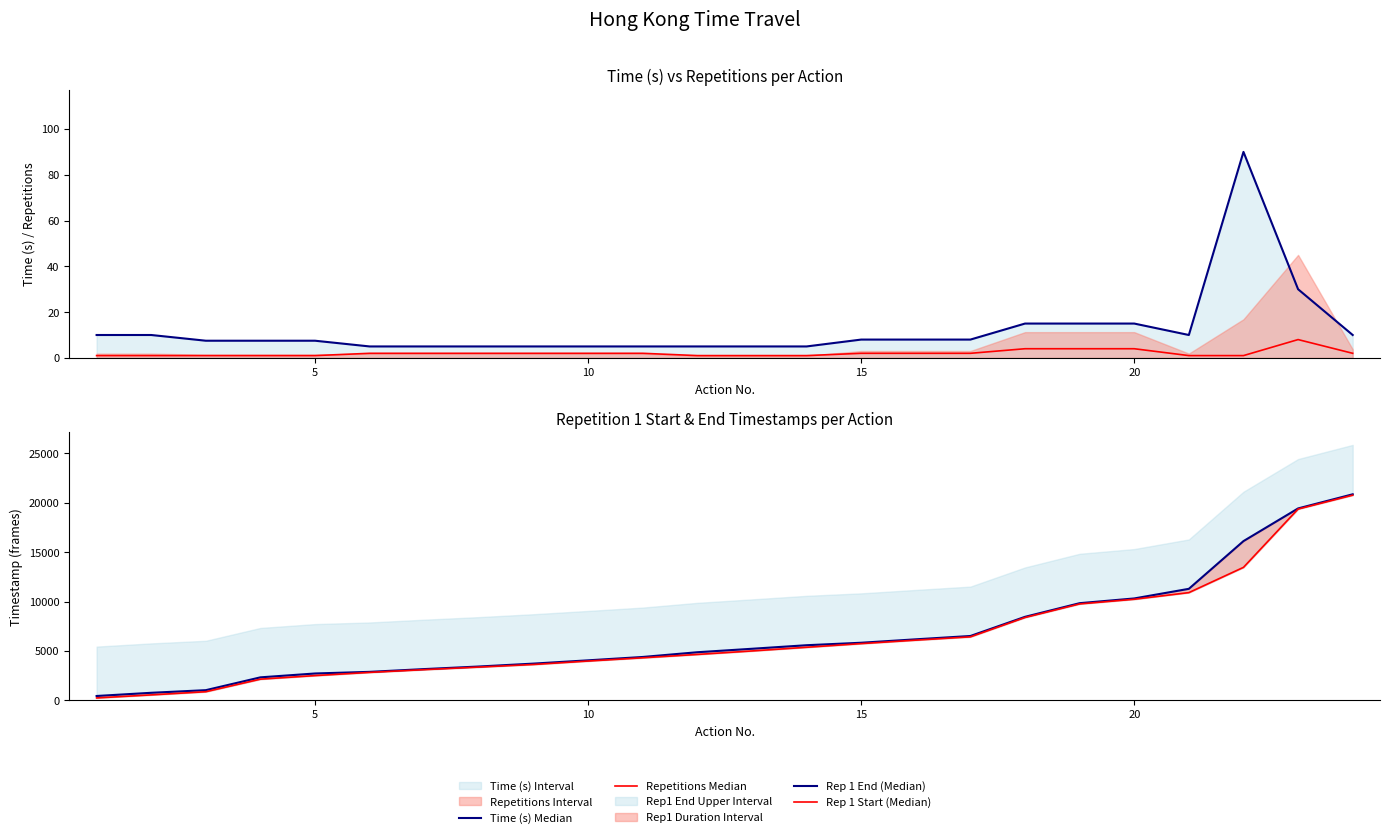

What is the average value of the Time (s) Median series?

12.4